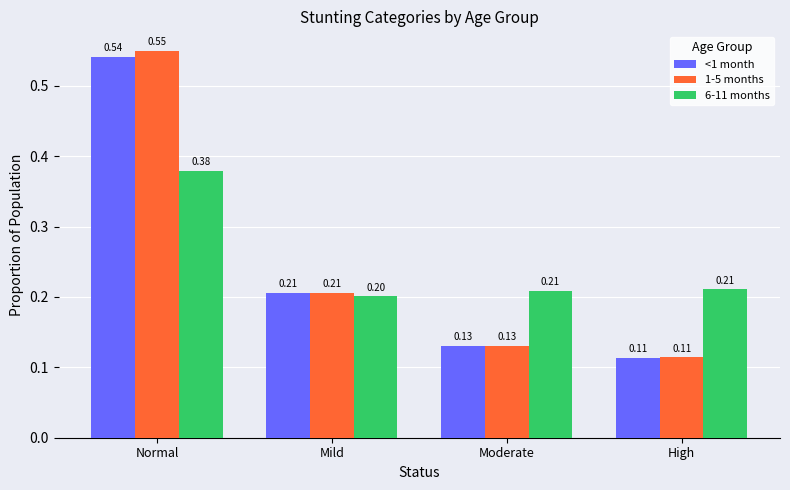

Count the number of categories in the chart.

4